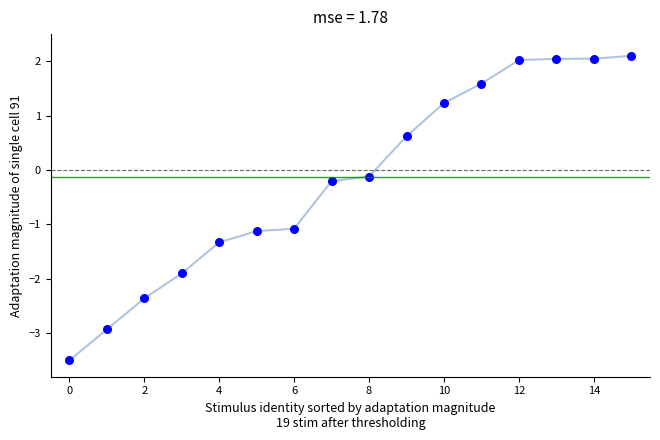

What is the range of Y values (max minus min)?

5.6